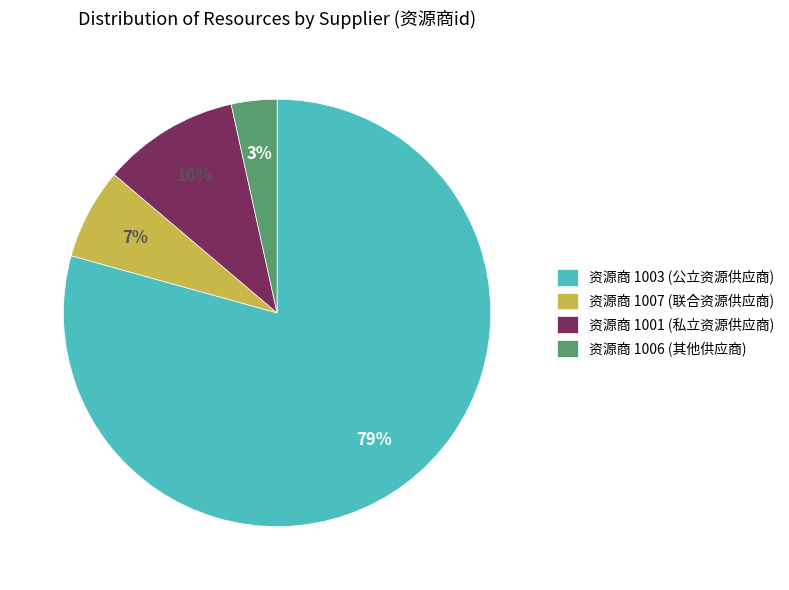

To the nearest percent, what is the average slice percentage?

25%